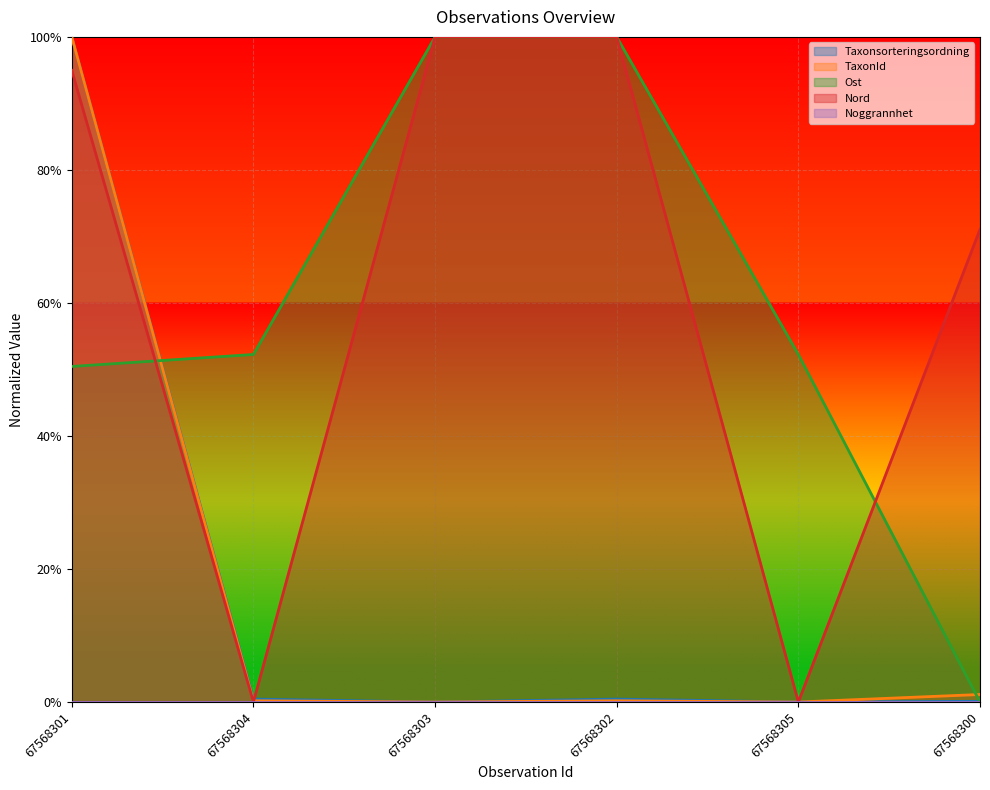

What is the difference between the highest and lowest values at 67568303?

1.0